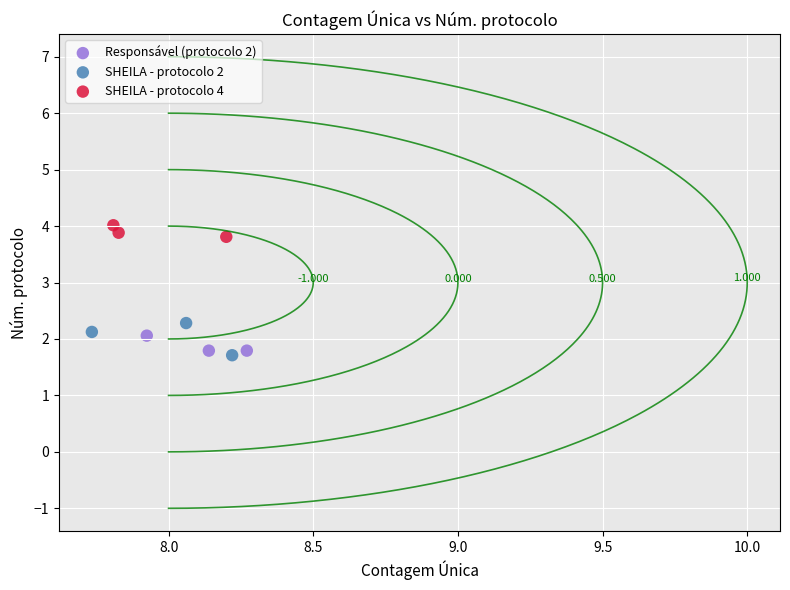

What are all the series names shown in the legend?

Responsável (protocolo 2), SHEILA - protocolo 2, SHEILA - protocolo 4